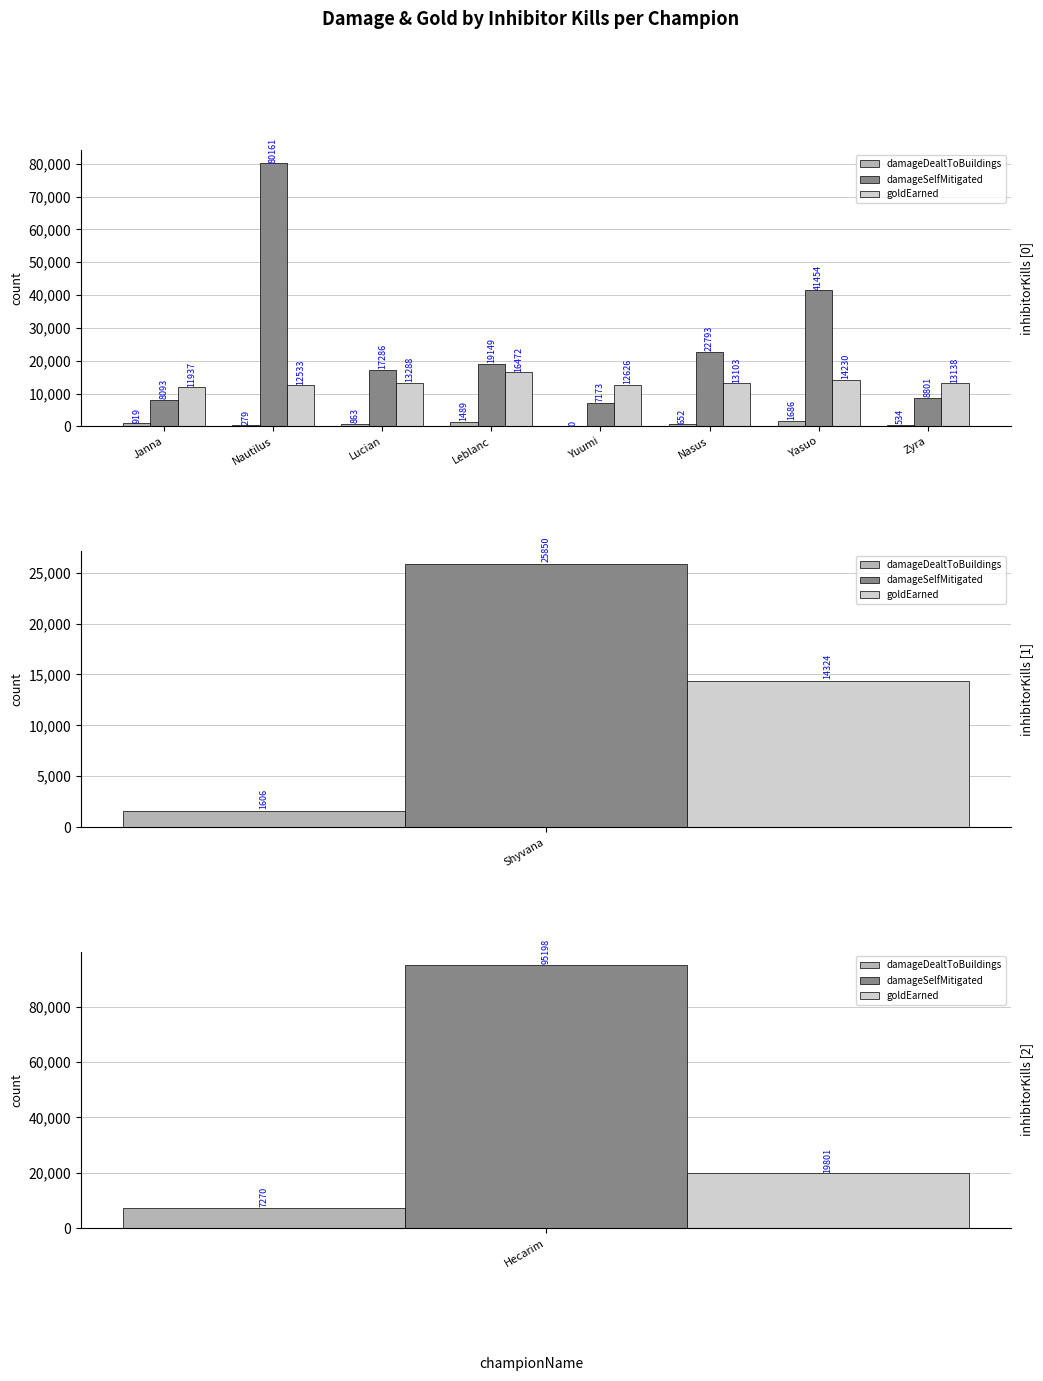

What is the difference between the damageDealtToBuildings values at Leblanc and Nautilus?

1210